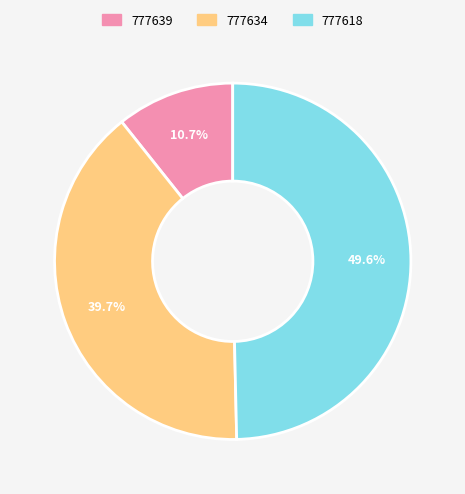

What is the smallest slice in the pie chart?

777639